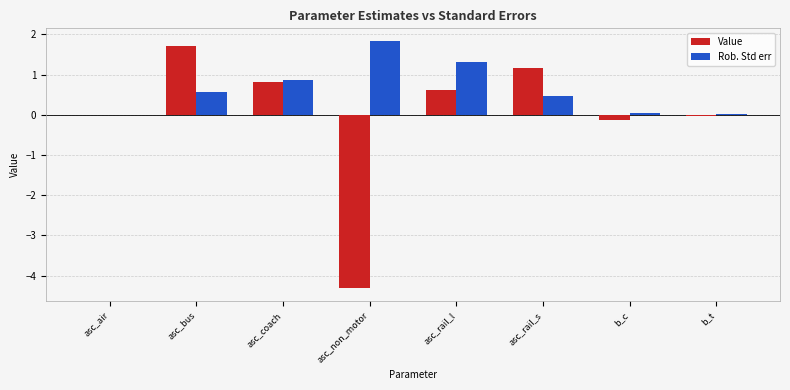

Which series changed the most between asc_bus and asc_non_motor?

Value